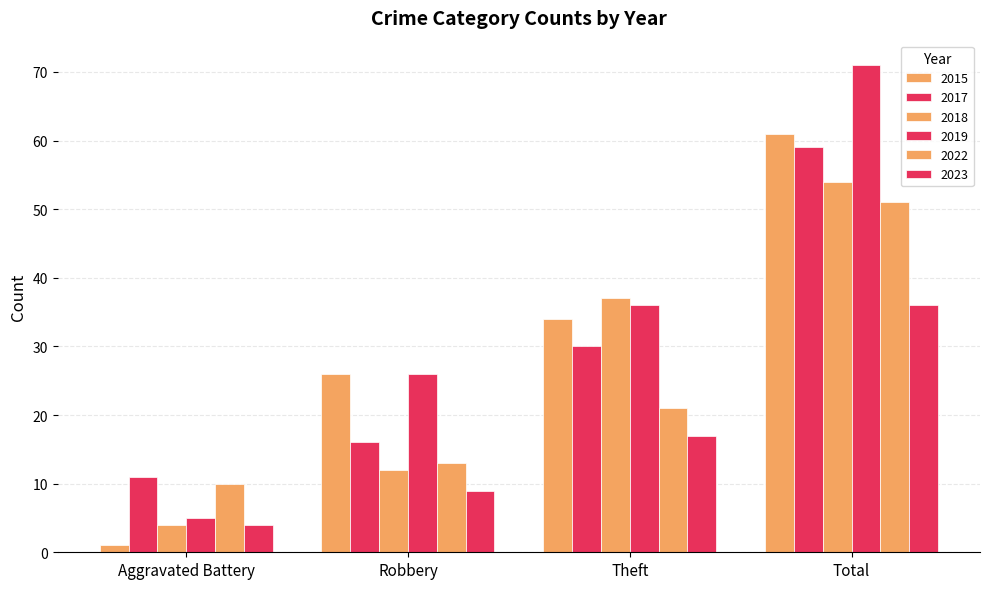

Rank the series at Aggravated Battery from lowest to highest value.

2015, 2018, 2023, 2019, 2022, 2017